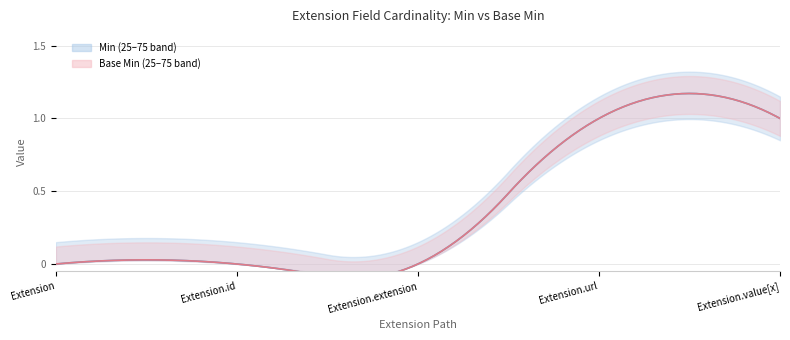

How many Min values are between 0 and 1?

5